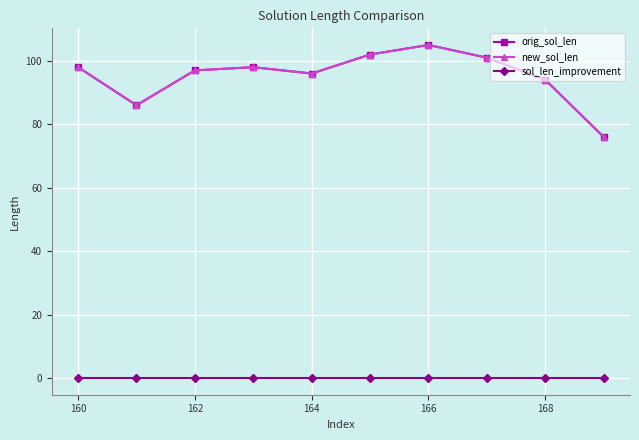

Does the chart have visible grid lines?

Yes